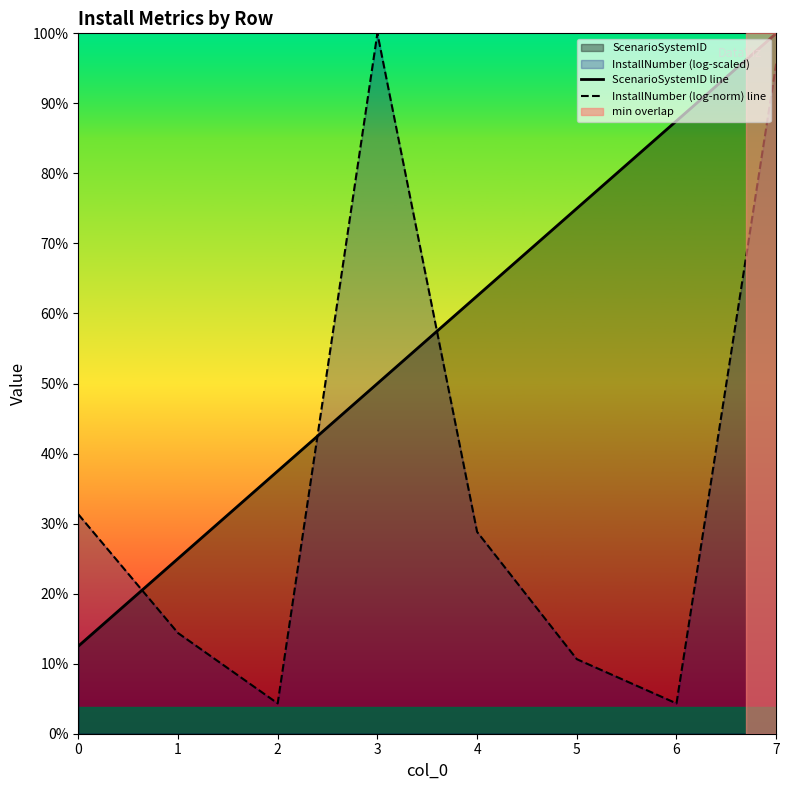

Which series has the largest range (max minus min)?

InstallNumber (log-norm) line